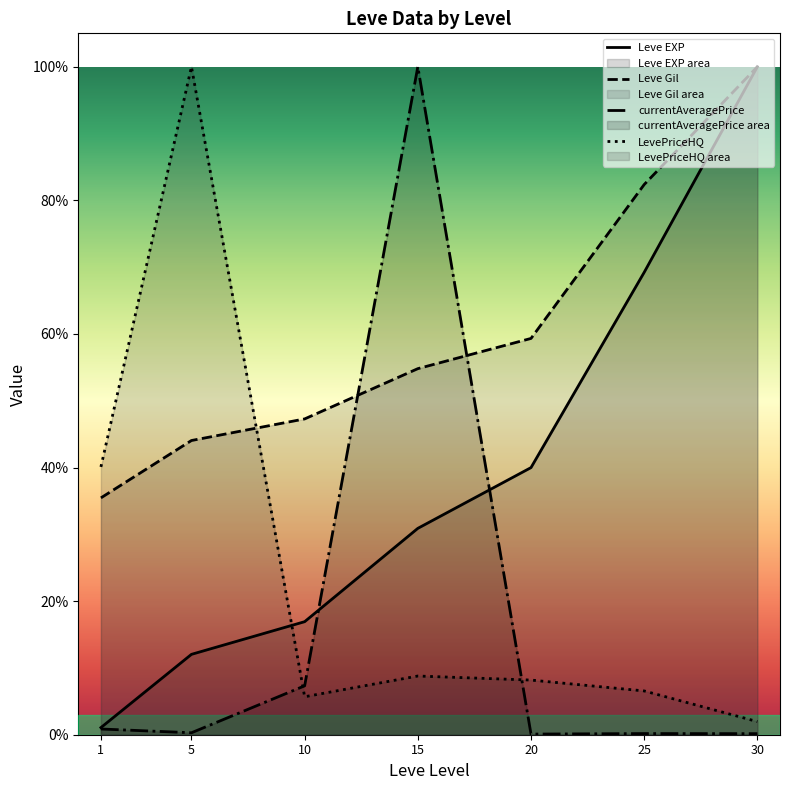

Between 1 and 30, which is larger?

30